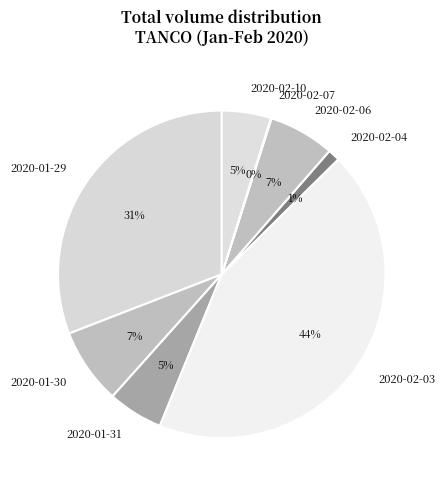

Combined, do 2020-02-06 and 2020-02-10 account for over 50%?

No